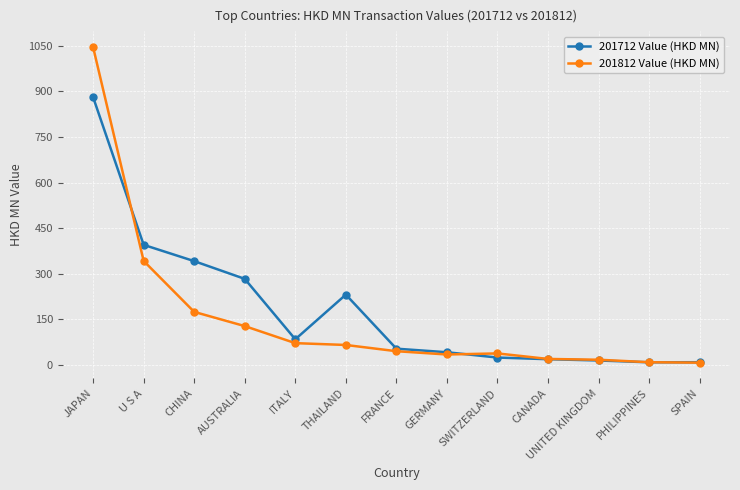

What is the label of the 1st point from the right?

SPAIN